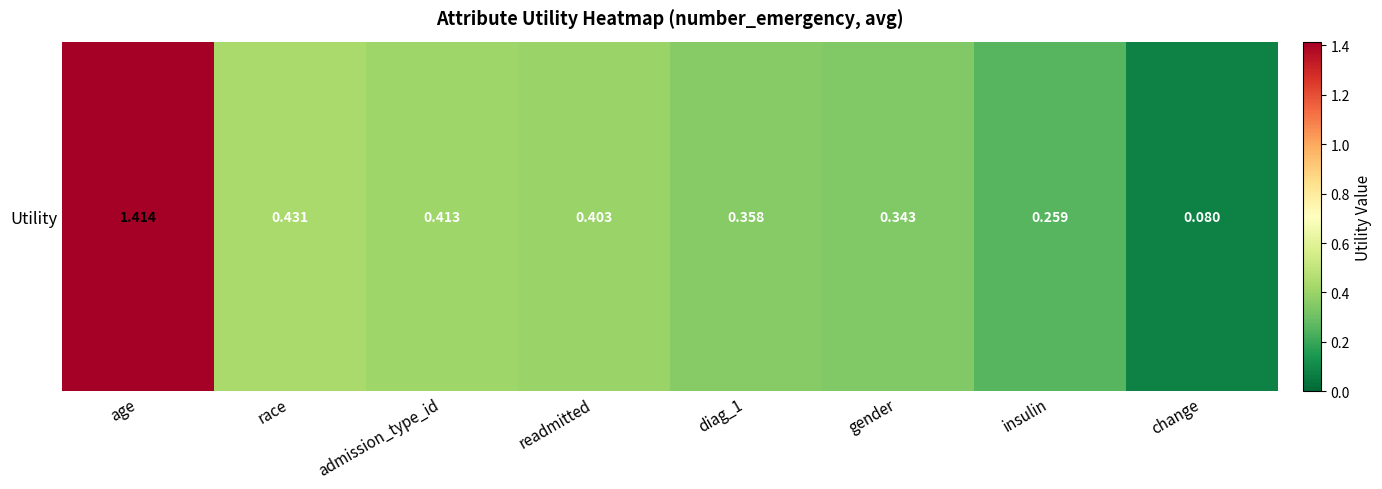

The value at diag_1 is 0.6. True or false?

False